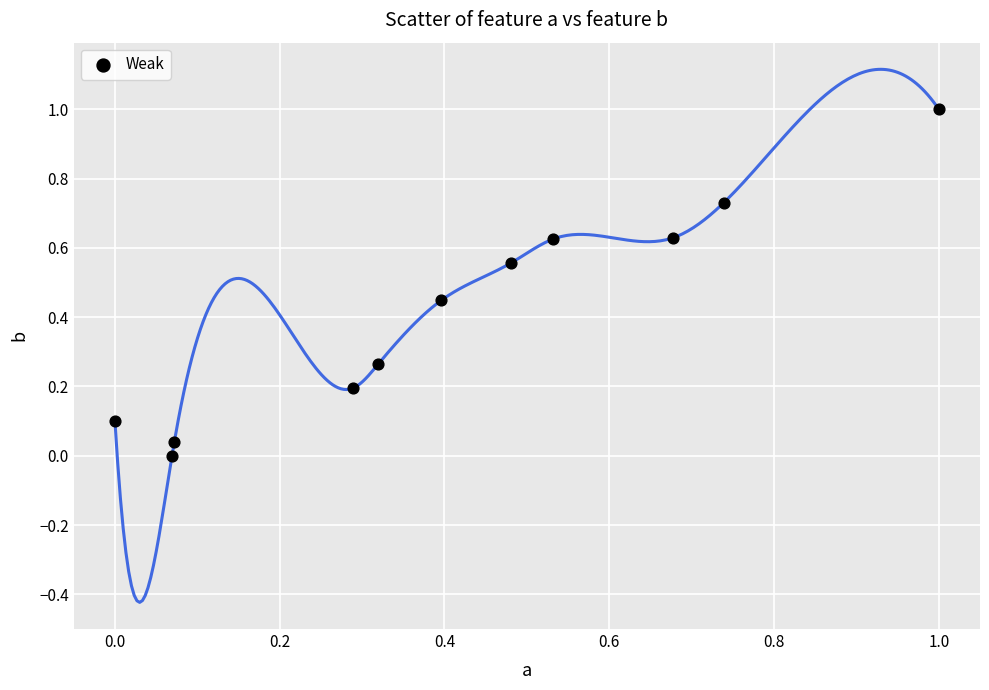

What is the range of Y values (max minus min)?

1.0